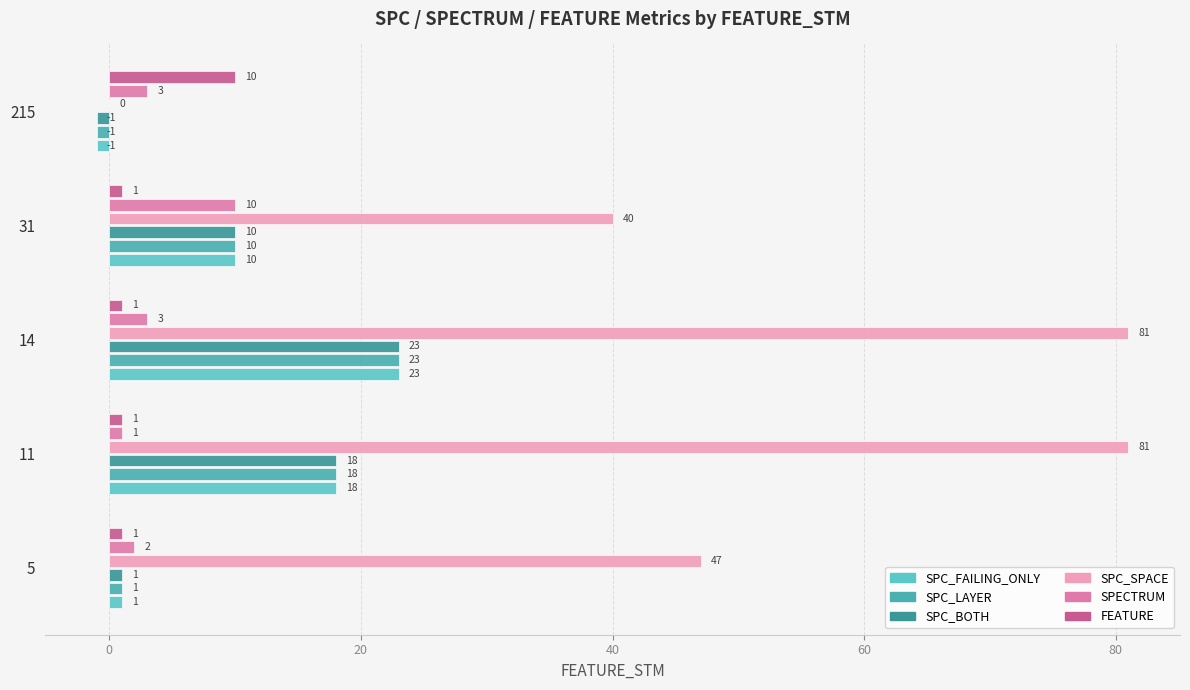

How many values in SPC_BOTH are above zero?

4